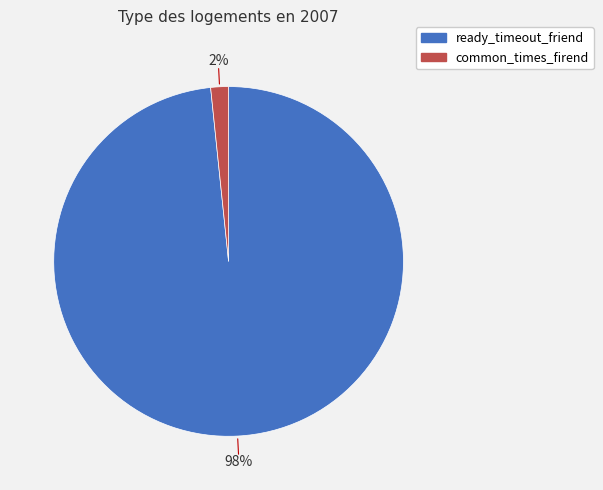

The ready_timeout_friend slice represents 98% of the pie. True or false?

True